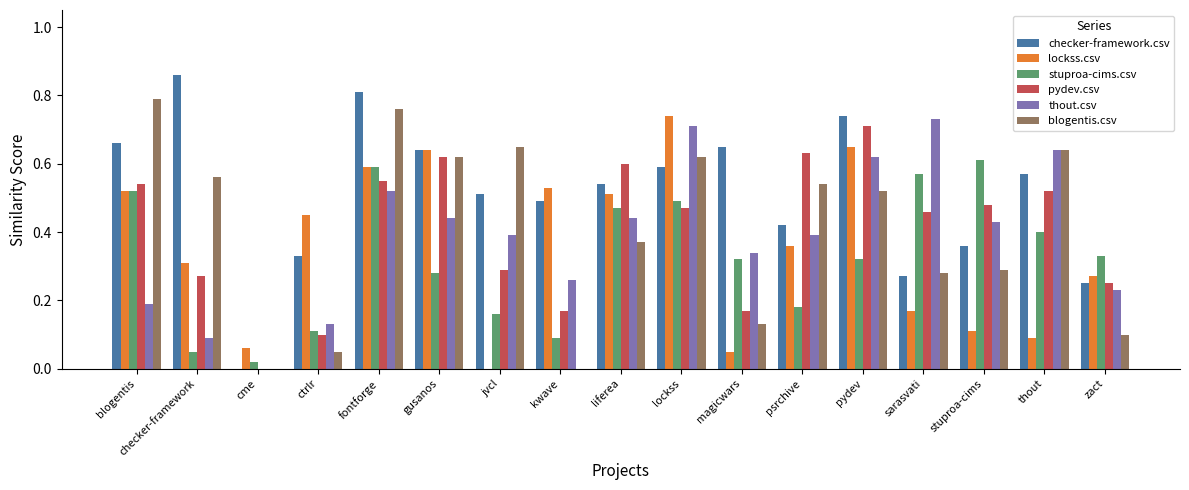

Which category has the highest value in the checker-framework.csv series?

checker-framework